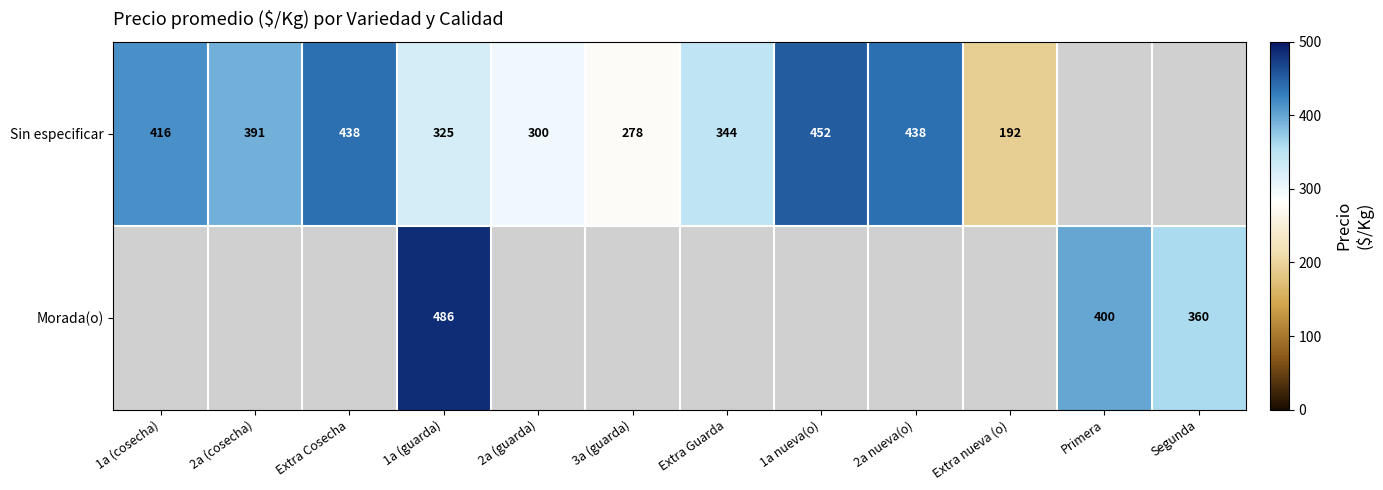

What is the sum of the Sin especificar values at Extra Cosecha and Extra Guarda?

782